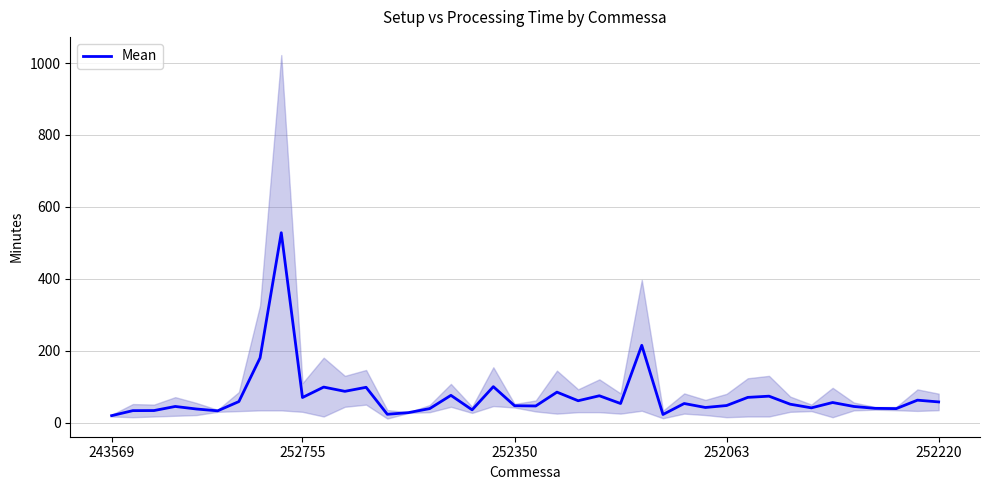

How many points are lower than both their immediate neighbors (excluding endpoints)?

12